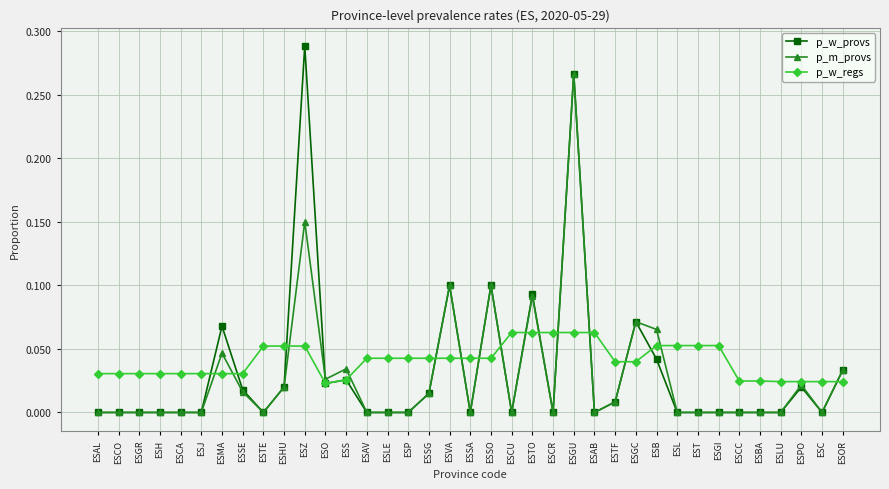

True or false: p_w_regs and p_w_provs cross at least once.

True